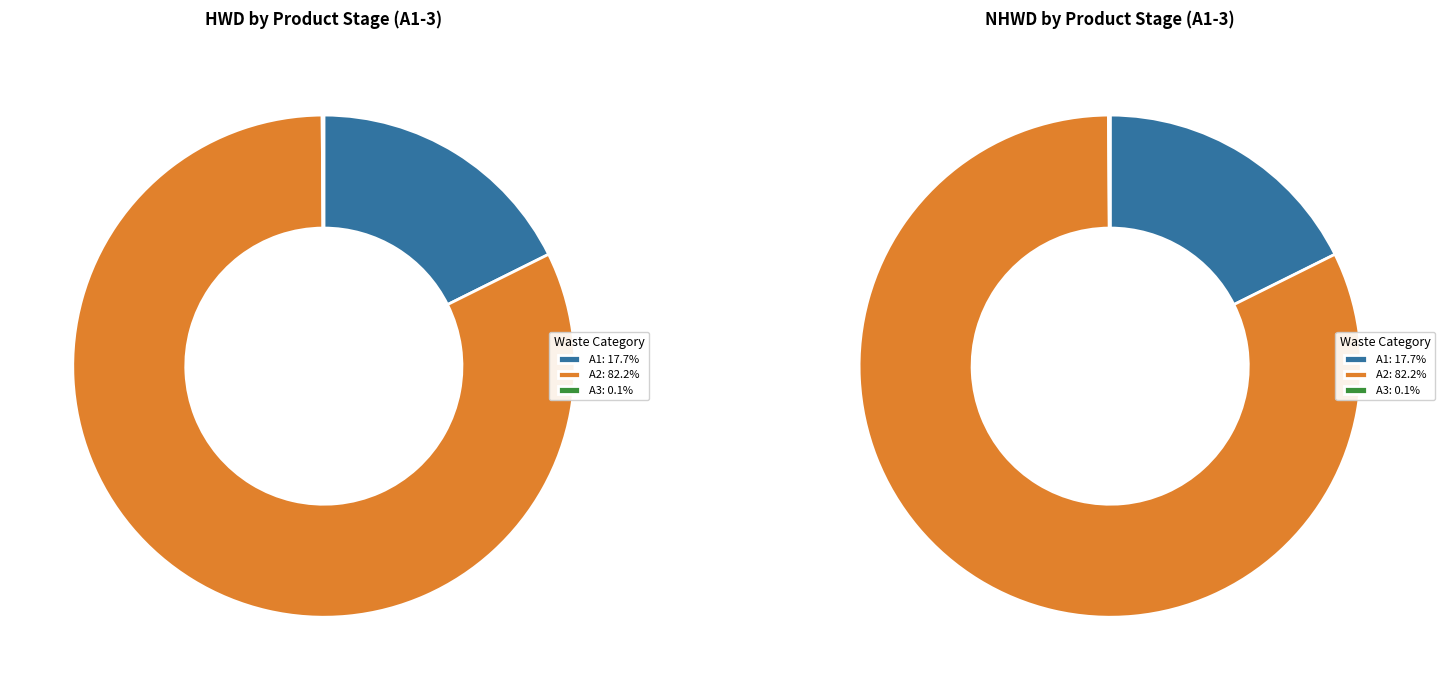

To the nearest percent, what is the difference between the A3 and A2 slice percentages?

82%